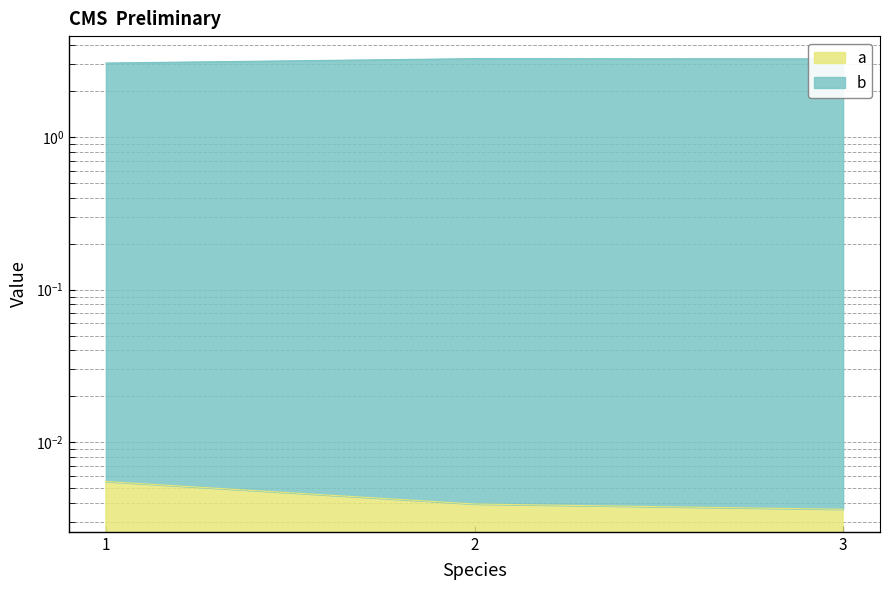

At which category does the chart reach its peak across all series?

2